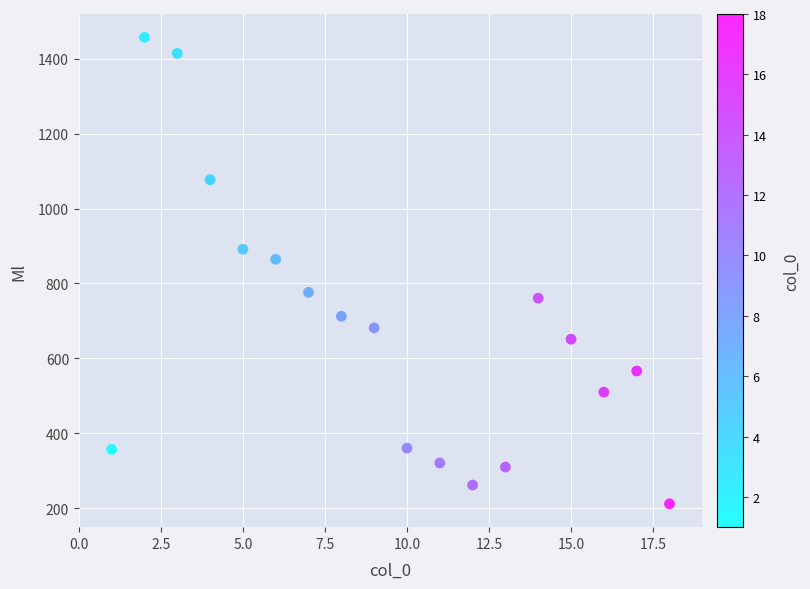

What Y value in the scatter plot is closest to 834?

864.5